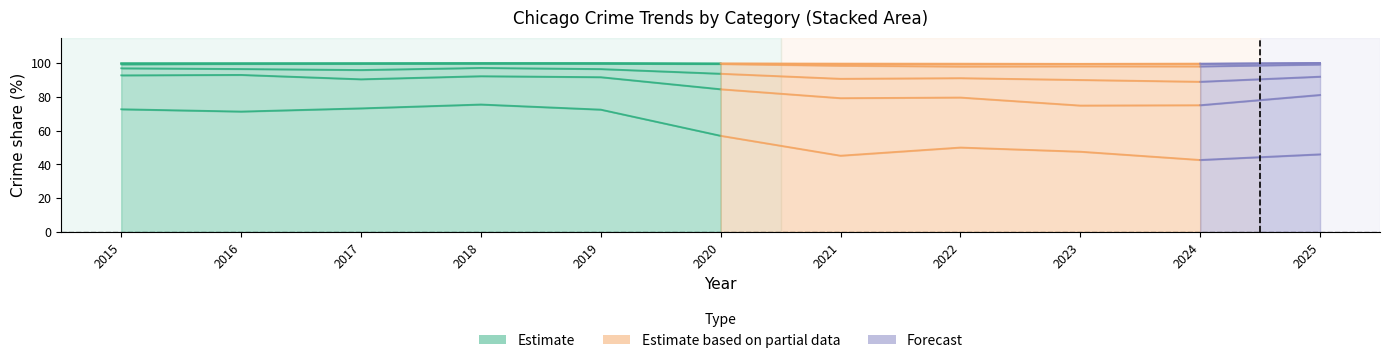

At which category does the chart reach its minimum across all series?

2020